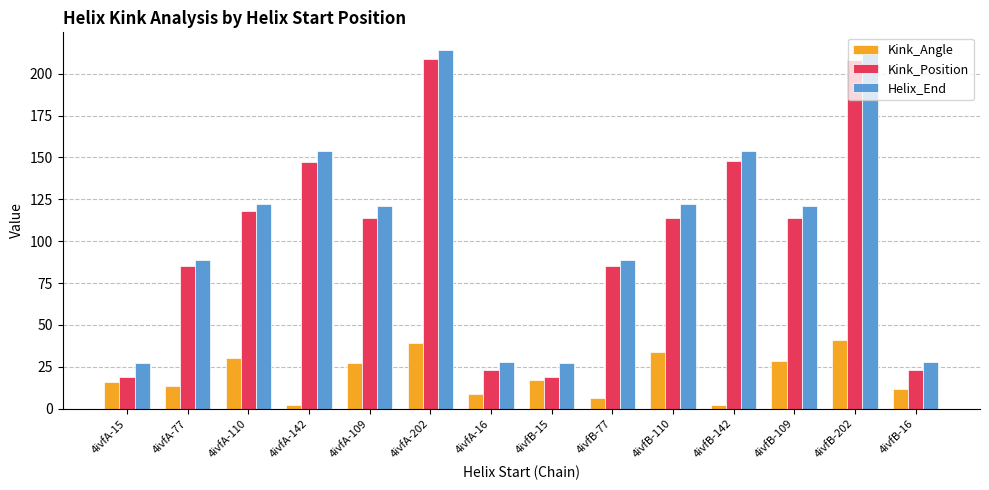

The value of Helix_End at 4ivfA-110 is 188.7. True or false?

False